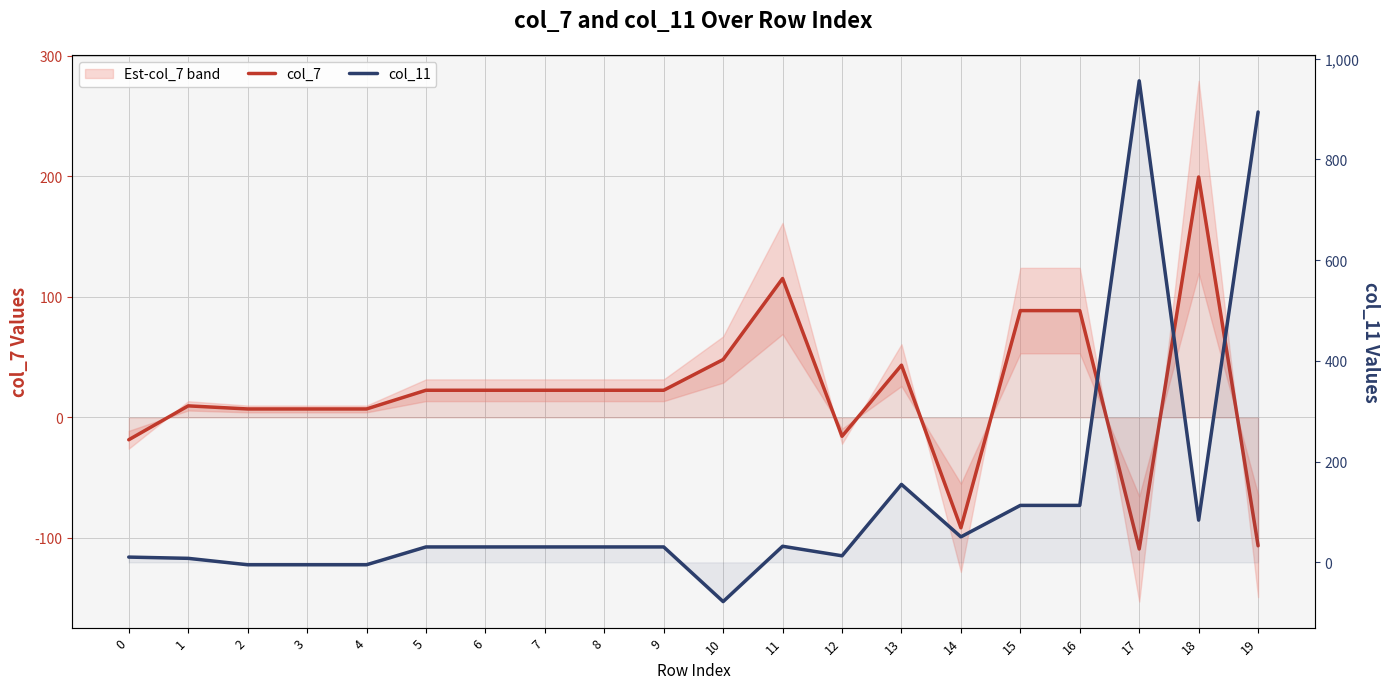

At which category is the sum across all series the highest?

17